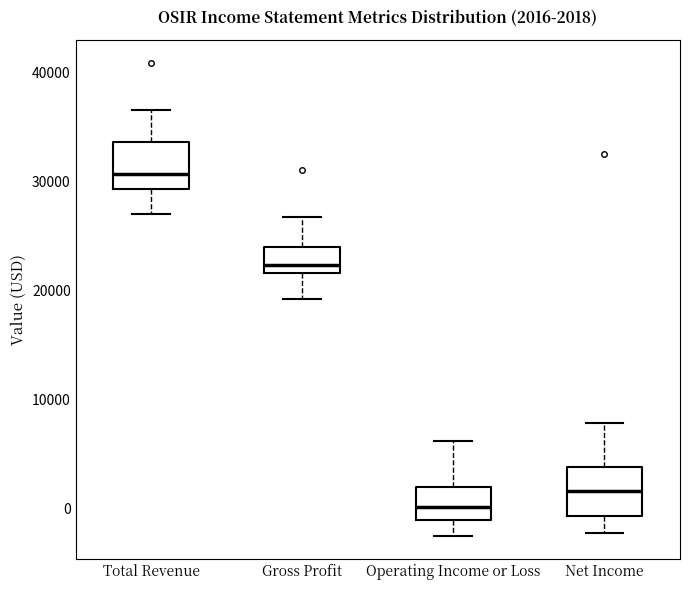

Which box has the lowest median line?

Operating Income or Loss